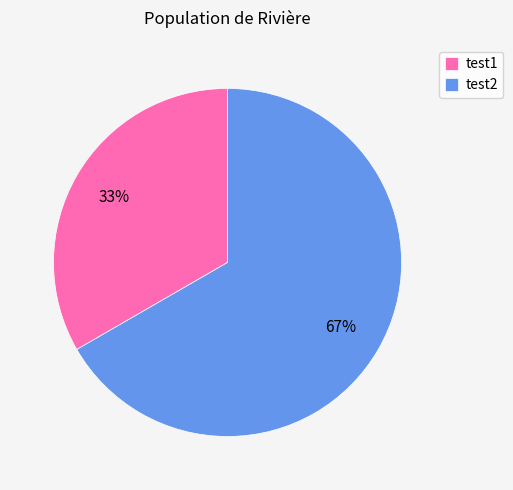

To the nearest percent, what percentage of the pie is test1?

33%